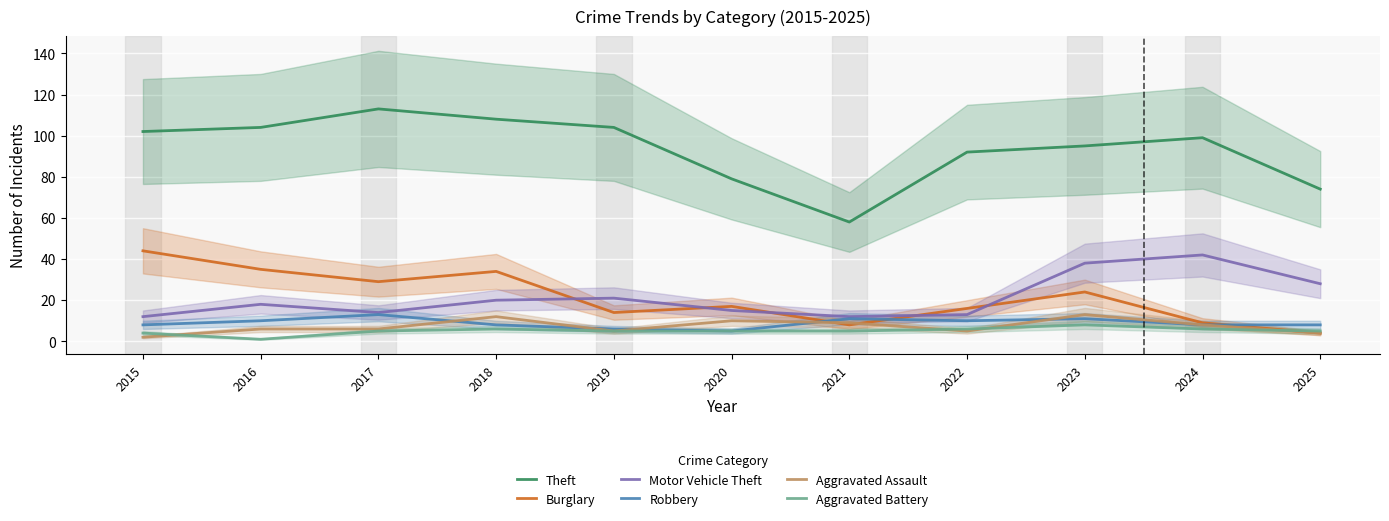

What is the difference between the Theft values at 2025 and 2021?

16